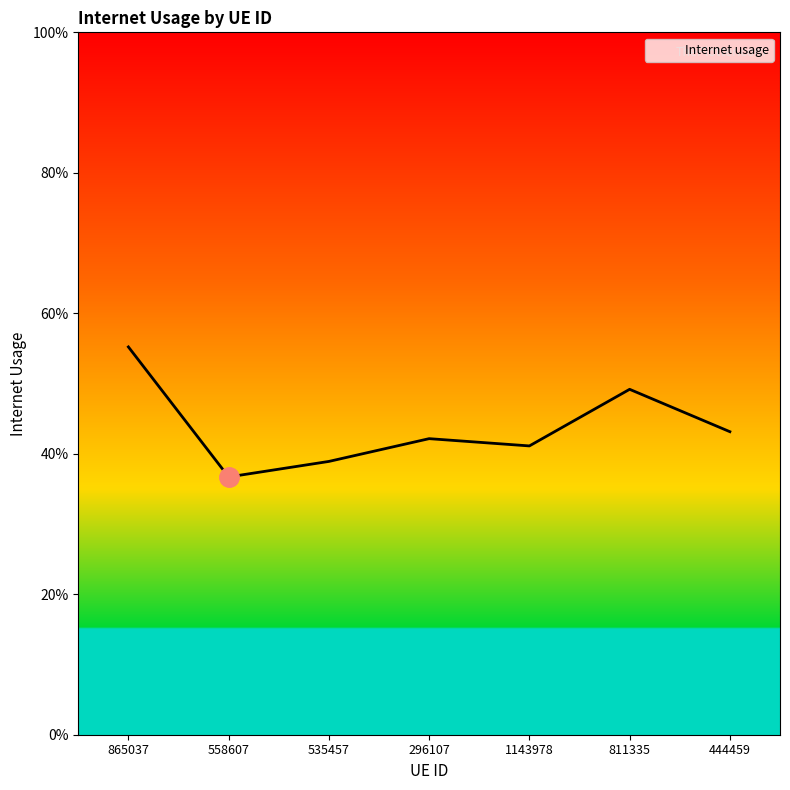

Is this an area chart (filled region under the line)?

Yes